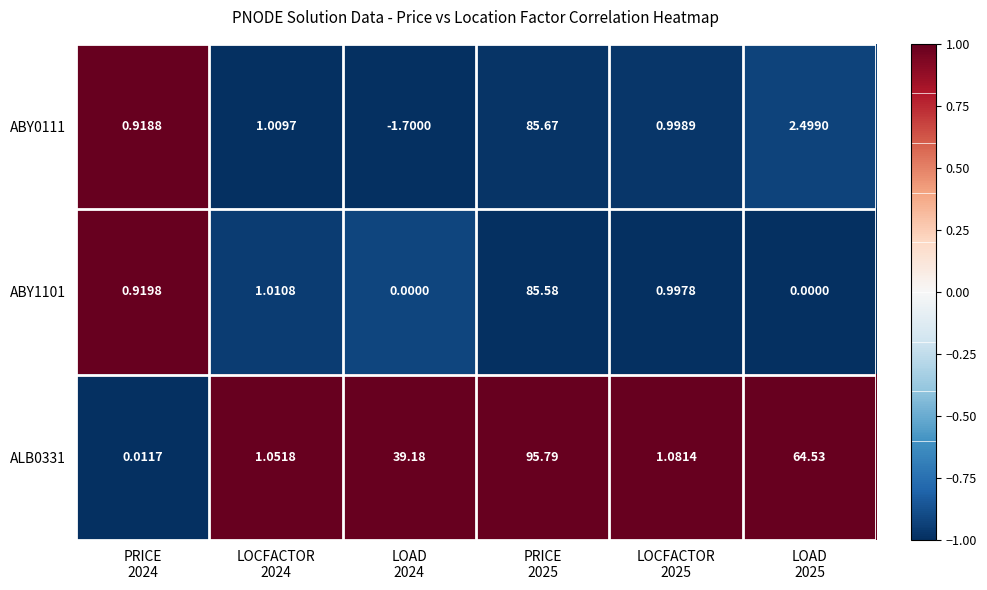

How many series are shown in this chart?

3